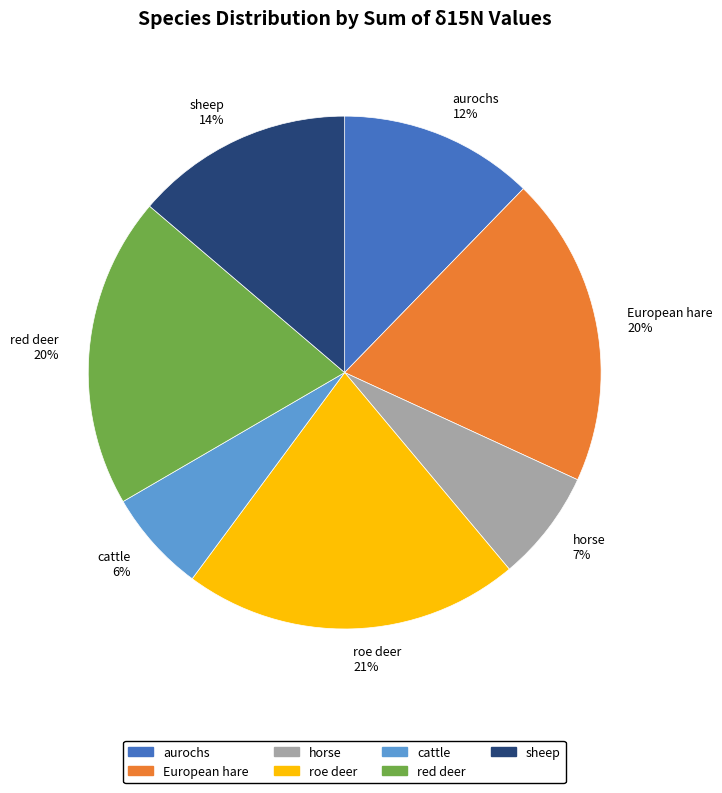

What percentage is the European hare slice, to the nearest percent?

20%